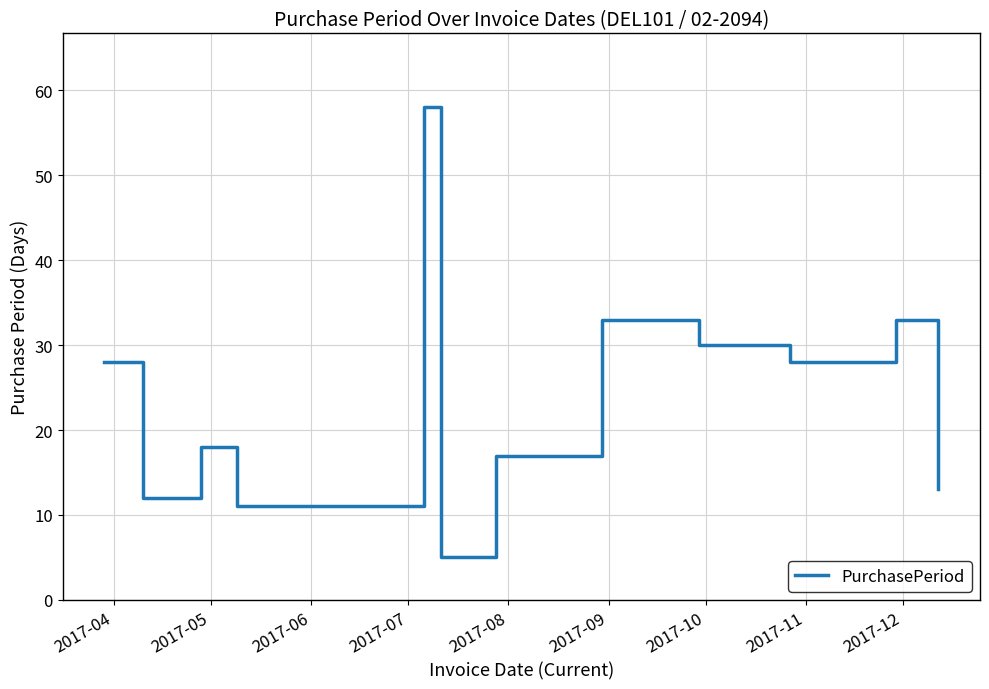

What is the difference between the maximum and minimum values?

53